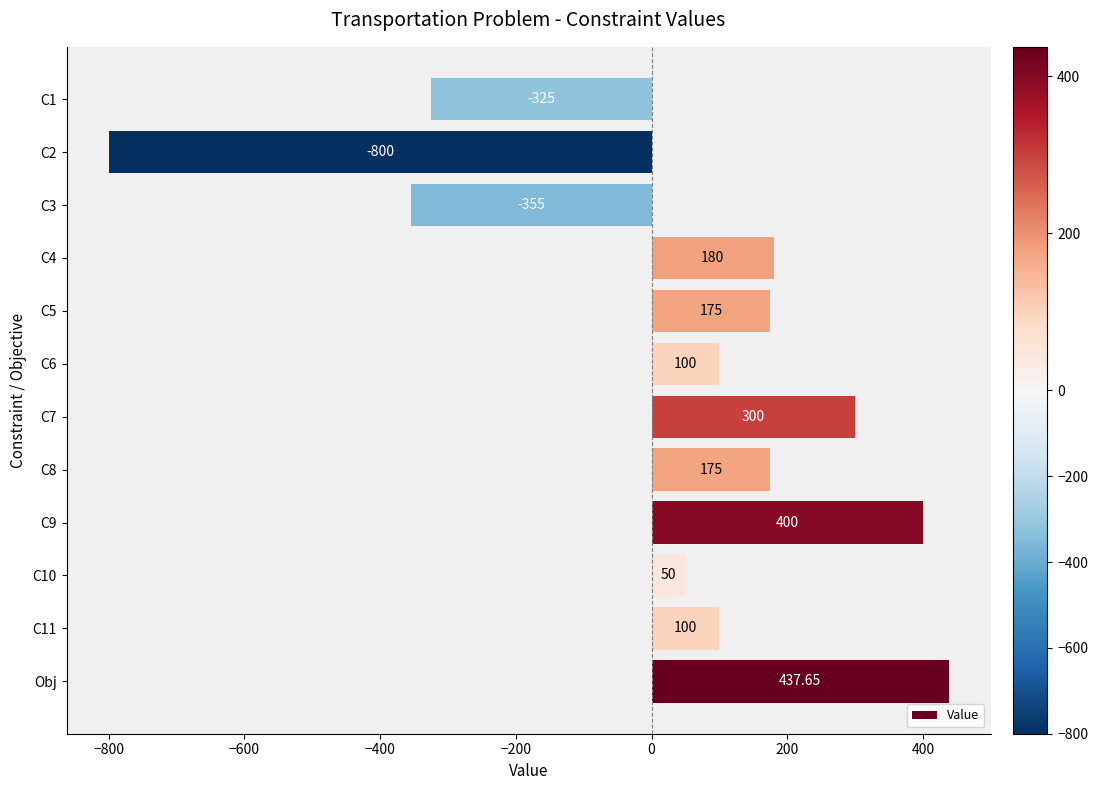

What is the difference between the values at C7 and C4?

120.0